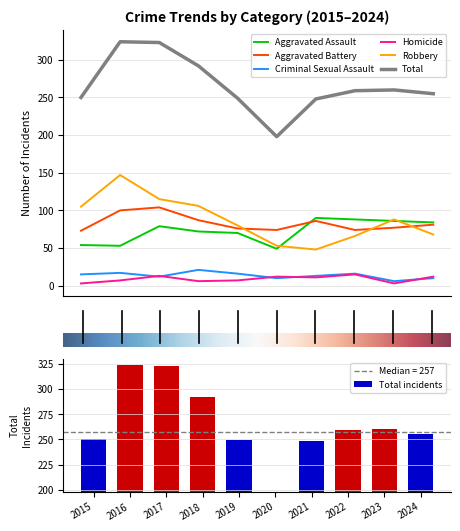

What is the highest value of the Aggravated Assault series?

90